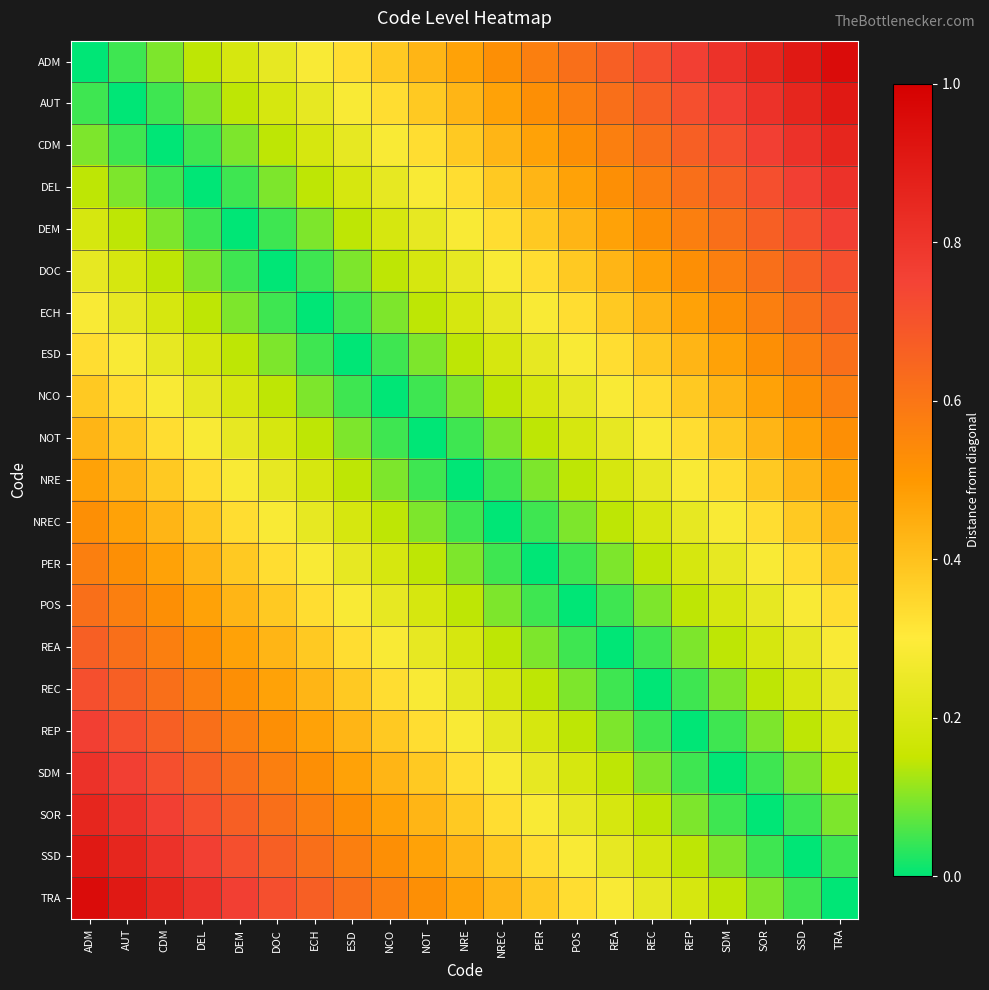

Reading left to right, list all the values displayed in this chart.

ADM: ADM=0.0	AUT=0.0	CDM=0.1	DEL=0.1	DEM=0.2	DOC=0.2	ECH=0.3	ESD=0.3	NCO=0.4	NOT=0.4	NRE=0.5	NREC=0.5	PER=0.6	POS=0.6	REA=0.7	REC=0.7	REP=0.8	SDM=0.8	SOR=0.9	SSD=0.9	TRA=1.0
AUT: ADM=0.0	AUT=0.0	CDM=0.0	DEL=0.1	DEM=0.1	DOC=0.2	ECH=0.2	ESD=0.3	NCO=0.3	NOT=0.4	NRE=0.4	NREC=0.5	PER=0.5	POS=0.6	REA=0.6	REC=0.7	REP=0.7	SDM=0.8	SOR=0.8	SSD=0.9	TRA=0.9
CDM: ADM=0.1	AUT=0.0	CDM=0.0	DEL=0.0	DEM=0.1	DOC=0.1	ECH=0.2	ESD=0.2	NCO=0.3	NOT=0.3	NRE=0.4	NREC=0.4	PER=0.5	POS=0.5	REA=0.6	REC=0.6	REP=0.7	SDM=0.7	SOR=0.8	SSD=0.8	TRA=0.9
DEL: ADM=0.1	AUT=0.1	CDM=0.0	DEL=0.0	DEM=0.0	DOC=0.1	ECH=0.1	ESD=0.2	NCO=0.2	NOT=0.3	NRE=0.3	NREC=0.4	PER=0.4	POS=0.5	REA=0.5	REC=0.6	REP=0.6	SDM=0.7	SOR=0.7	SSD=0.8	TRA=0.8
DEM: ADM=0.2	AUT=0.1	CDM=0.1	DEL=0.0	DEM=0.0	DOC=0.0	ECH=0.1	ESD=0.1	NCO=0.2	NOT=0.2	NRE=0.3	NREC=0.3	PER=0.4	POS=0.4	REA=0.5	REC=0.5	REP=0.6	SDM=0.6	SOR=0.7	SSD=0.7	TRA=0.8
DOC: ADM=0.2	AUT=0.2	CDM=0.1	DEL=0.1	DEM=0.0	DOC=0.0	ECH=0.0	ESD=0.1	NCO=0.1	NOT=0.2	NRE=0.2	NREC=0.3	PER=0.3	POS=0.4	REA=0.4	REC=0.5	REP=0.5	SDM=0.6	SOR=0.6	SSD=0.7	TRA=0.7
ECH: ADM=0.3	AUT=0.2	CDM=0.2	DEL=0.1	DEM=0.1	DOC=0.0	ECH=0.0	ESD=0.0	NCO=0.1	NOT=0.1	NRE=0.2	NREC=0.2	PER=0.3	POS=0.3	REA=0.4	REC=0.4	REP=0.5	SDM=0.5	SOR=0.6	SSD=0.6	TRA=0.7
ESD: ADM=0.3	AUT=0.3	CDM=0.2	DEL=0.2	DEM=0.1	DOC=0.1	ECH=0.0	ESD=0.0	NCO=0.0	NOT=0.1	NRE=0.1	NREC=0.2	PER=0.2	POS=0.3	REA=0.3	REC=0.4	REP=0.4	SDM=0.5	SOR=0.5	SSD=0.6	TRA=0.6
NCO: ADM=0.4	AUT=0.3	CDM=0.3	DEL=0.2	DEM=0.2	DOC=0.1	ECH=0.1	ESD=0.0	NCO=0.0	NOT=0.0	NRE=0.1	NREC=0.1	PER=0.2	POS=0.2	REA=0.3	REC=0.3	REP=0.4	SDM=0.4	SOR=0.5	SSD=0.5	TRA=0.6
NOT: ADM=0.4	AUT=0.4	CDM=0.3	DEL=0.3	DEM=0.2	DOC=0.2	ECH=0.1	ESD=0.1	NCO=0.0	NOT=0.0	NRE=0.0	NREC=0.1	PER=0.1	POS=0.2	REA=0.2	REC=0.3	REP=0.3	SDM=0.4	SOR=0.4	SSD=0.5	TRA=0.5
NRE: ADM=0.5	AUT=0.4	CDM=0.4	DEL=0.3	DEM=0.3	DOC=0.2	ECH=0.2	ESD=0.1	NCO=0.1	NOT=0.0	NRE=0.0	NREC=0.0	PER=0.1	POS=0.1	REA=0.2	REC=0.2	REP=0.3	SDM=0.3	SOR=0.4	SSD=0.4	TRA=0.5
NREC: ADM=0.5	AUT=0.5	CDM=0.4	DEL=0.4	DEM=0.3	DOC=0.3	ECH=0.2	ESD=0.2	NCO=0.1	NOT=0.1	NRE=0.0	NREC=0.0	PER=0.0	POS=0.1	REA=0.1	REC=0.2	REP=0.2	SDM=0.3	SOR=0.3	SSD=0.4	TRA=0.4
PER: ADM=0.6	AUT=0.5	CDM=0.5	DEL=0.4	DEM=0.4	DOC=0.3	ECH=0.3	ESD=0.2	NCO=0.2	NOT=0.1	NRE=0.1	NREC=0.0	PER=0.0	POS=0.0	REA=0.1	REC=0.1	REP=0.2	SDM=0.2	SOR=0.3	SSD=0.3	TRA=0.4
POS: ADM=0.6	AUT=0.6	CDM=0.5	DEL=0.5	DEM=0.4	DOC=0.4	ECH=0.3	ESD=0.3	NCO=0.2	NOT=0.2	NRE=0.1	NREC=0.1	PER=0.0	POS=0.0	REA=0.0	REC=0.1	REP=0.1	SDM=0.2	SOR=0.2	SSD=0.3	TRA=0.3
REA: ADM=0.7	AUT=0.6	CDM=0.6	DEL=0.5	DEM=0.5	DOC=0.4	ECH=0.4	ESD=0.3	NCO=0.3	NOT=0.2	NRE=0.2	NREC=0.1	PER=0.1	POS=0.0	REA=0.0	REC=0.0	REP=0.1	SDM=0.1	SOR=0.2	SSD=0.2	TRA=0.3
REC: ADM=0.7	AUT=0.7	CDM=0.6	DEL=0.6	DEM=0.5	DOC=0.5	ECH=0.4	ESD=0.4	NCO=0.3	NOT=0.3	NRE=0.2	NREC=0.2	PER=0.1	POS=0.1	REA=0.0	REC=0.0	REP=0.0	SDM=0.1	SOR=0.1	SSD=0.2	TRA=0.2
REP: ADM=0.8	AUT=0.7	CDM=0.7	DEL=0.6	DEM=0.6	DOC=0.5	ECH=0.5	ESD=0.4	NCO=0.4	NOT=0.3	NRE=0.3	NREC=0.2	PER=0.2	POS=0.1	REA=0.1	REC=0.0	REP=0.0	SDM=0.0	SOR=0.1	SSD=0.1	TRA=0.2
SDM: ADM=0.8	AUT=0.8	CDM=0.7	DEL=0.7	DEM=0.6	DOC=0.6	ECH=0.5	ESD=0.5	NCO=0.4	NOT=0.4	NRE=0.3	NREC=0.3	PER=0.2	POS=0.2	REA=0.1	REC=0.1	REP=0.0	SDM=0.0	SOR=0.0	SSD=0.1	TRA=0.1
SOR: ADM=0.9	AUT=0.8	CDM=0.8	DEL=0.7	DEM=0.7	DOC=0.6	ECH=0.6	ESD=0.5	NCO=0.5	NOT=0.4	NRE=0.4	NREC=0.3	PER=0.3	POS=0.2	REA=0.2	REC=0.1	REP=0.1	SDM=0.0	SOR=0.0	SSD=0.0	TRA=0.1
SSD: ADM=0.9	AUT=0.9	CDM=0.8	DEL=0.8	DEM=0.7	DOC=0.7	ECH=0.6	ESD=0.6	NCO=0.5	NOT=0.5	NRE=0.4	NREC=0.4	PER=0.3	POS=0.3	REA=0.2	REC=0.2	REP=0.1	SDM=0.1	SOR=0.0	SSD=0.0	TRA=0.0
TRA: ADM=1.0	AUT=0.9	CDM=0.9	DEL=0.8	DEM=0.8	DOC=0.7	ECH=0.7	ESD=0.6	NCO=0.6	NOT=0.5	NRE=0.5	NREC=0.4	PER=0.4	POS=0.3	REA=0.3	REC=0.2	REP=0.2	SDM=0.1	SOR=0.1	SSD=0.0	TRA=0.0